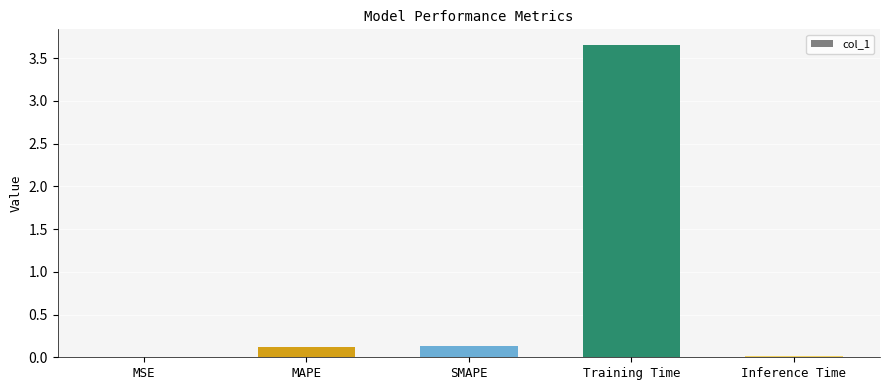

What is the change in value from Training Time to Inference Time?

-3.6